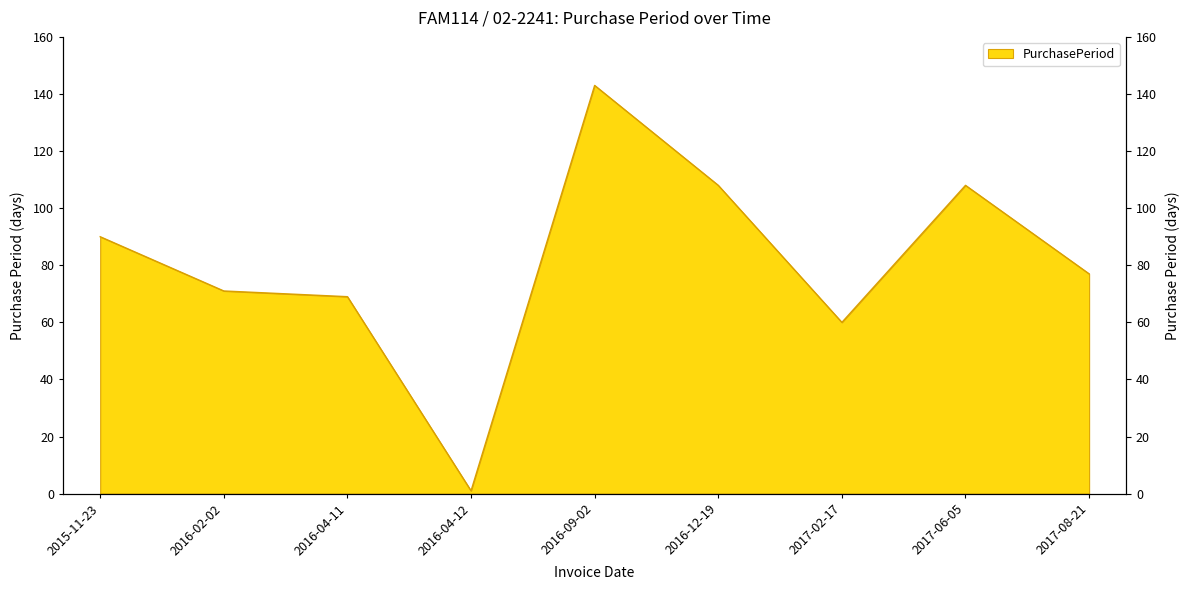

What position from the left is 2017-02-17?

7